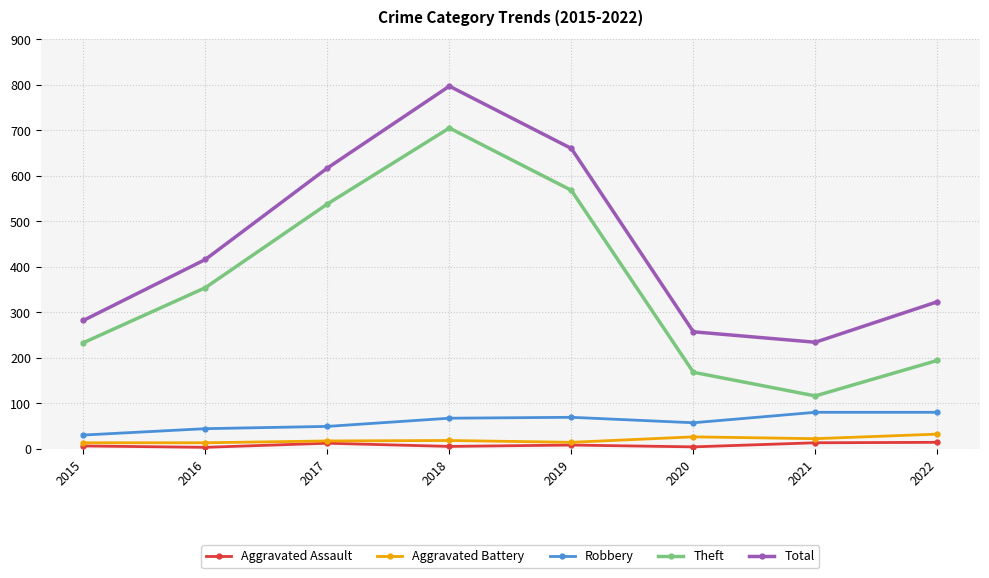

Rank the series by their maximum value, from lowest to highest.

Aggravated Assault, Aggravated Battery, Robbery, Theft, Total